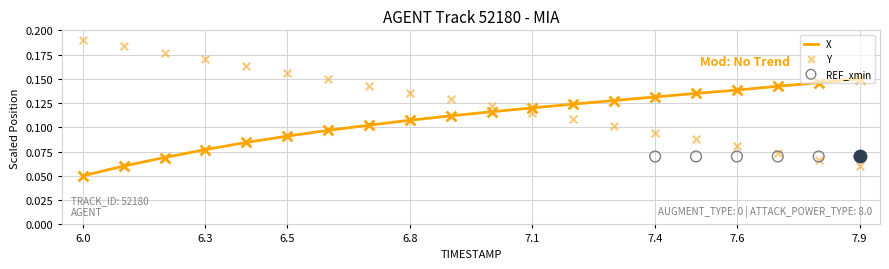

Which series reaches the maximum Y coordinate?

Y